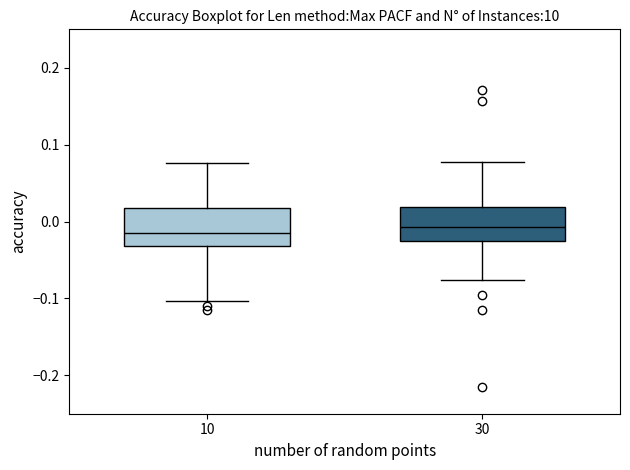

Reading left to right, transcribe this box plot: for each box, give where its median line is, the range the box spans, and where its two whiskers end, as read against the y-axis. The values are not printed on the chart, so give them approximately, as read against the axis.

10: median -0.01, box -0.03 to 0.02, whiskers -0.10 to 0.08
30: median -0.01, box -0.03 to 0.02, whiskers -0.08 to 0.08